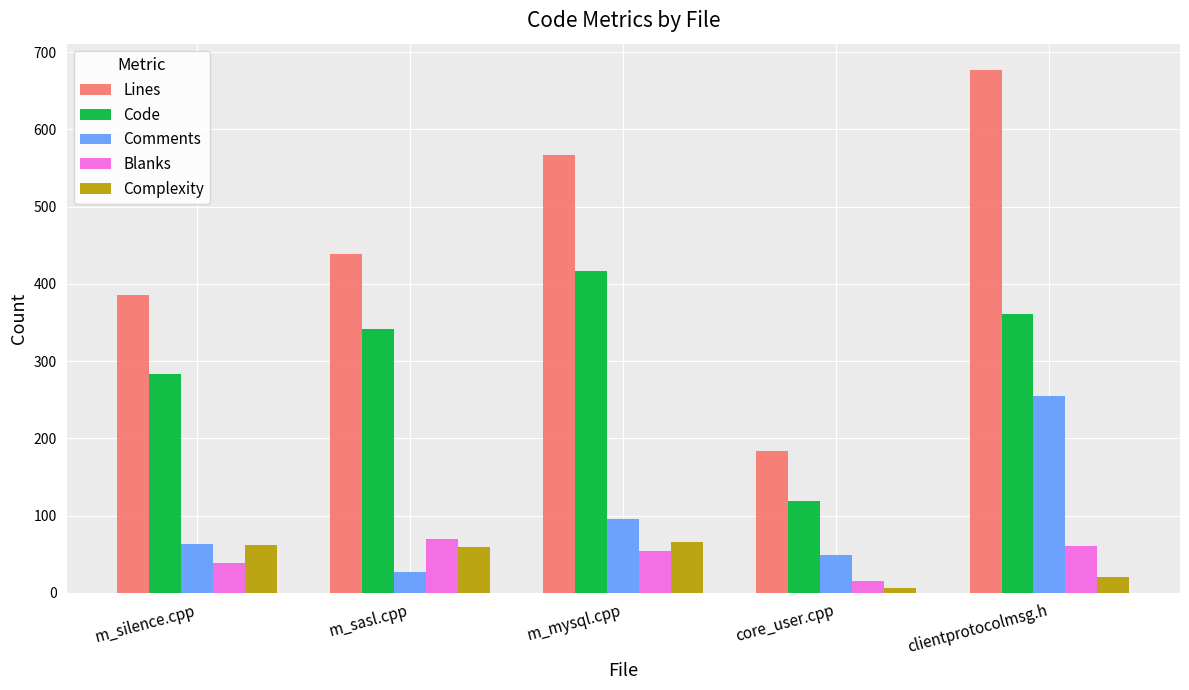

Which series has the largest total across all categories?

Lines